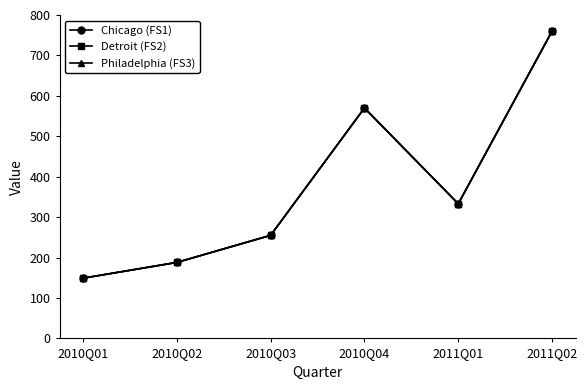

What is the sum of all Chicago (FS1) values?

2255